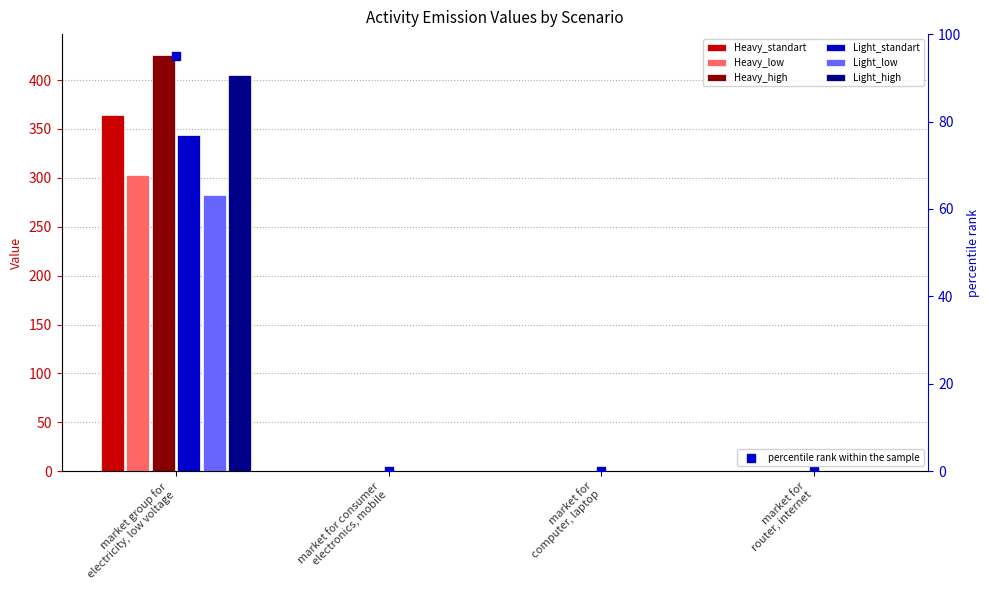

Is the value of Heavy_high at market for consumer
electronics, mobile greater than the value of Light_low at market for
computer, laptop?

Yes